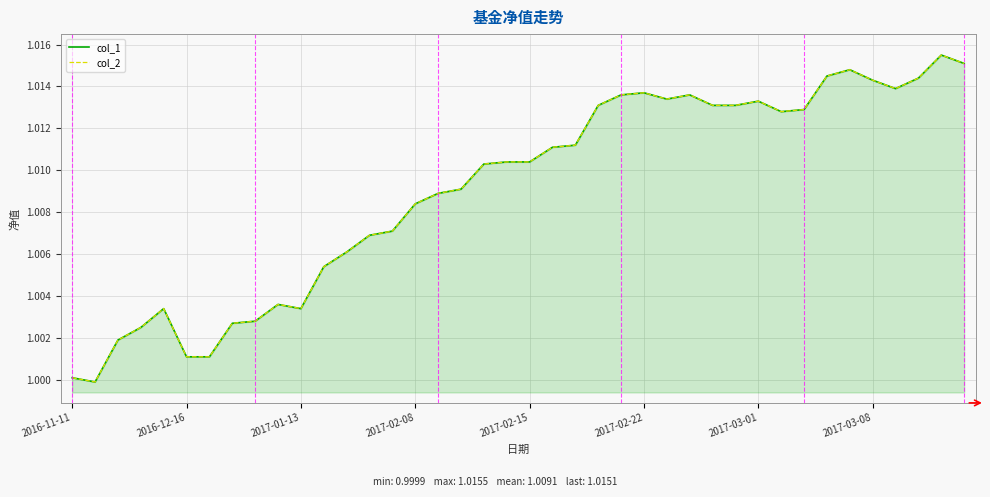

How many values in the col_1 series exceed 1?

39